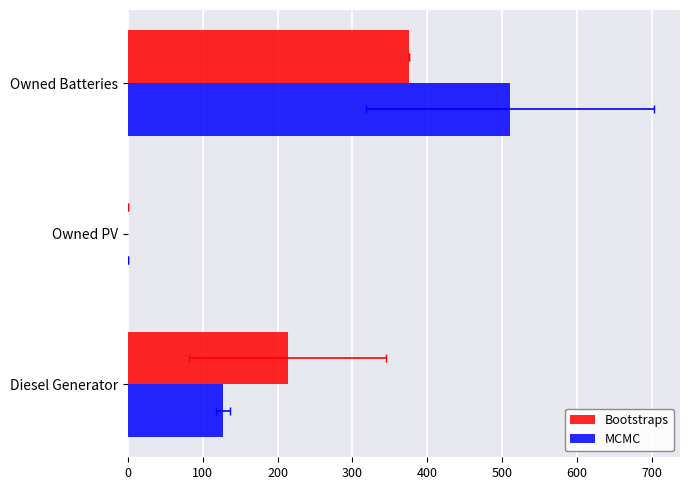

Is it true that Bootstraps equals 197.7 at Owned PV?

False